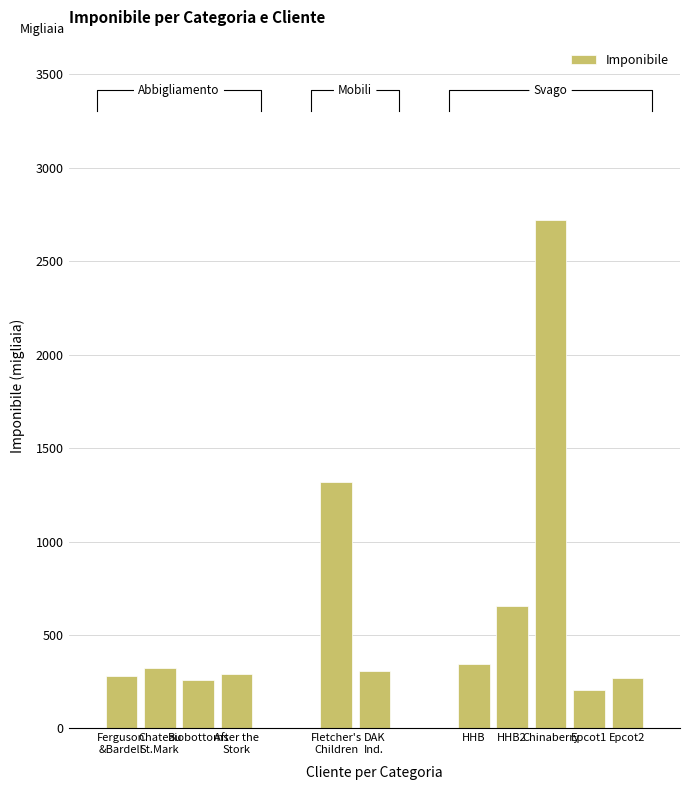

Reading left to right, what are all the values shown in this chart?

Ferguson
&Bardell=281	Chateau
St.Mark=323	Biobottoms=259	After the
Stork=293	Fletcher's
Children=1316	DAK
Ind.=307	HHB=344	HHB2=656	Chinaberry=2719	Epcot1=203	Epcot2=269